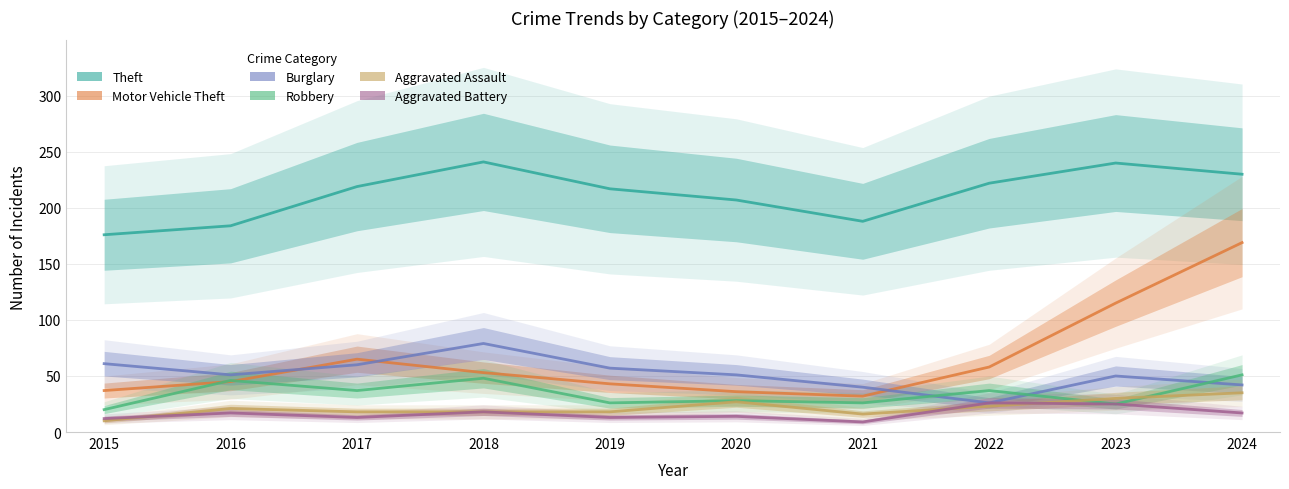

What are all the series names shown in the legend?

Theft, Motor Vehicle Theft, Burglary, Robbery, Aggravated Assault, Aggravated Battery